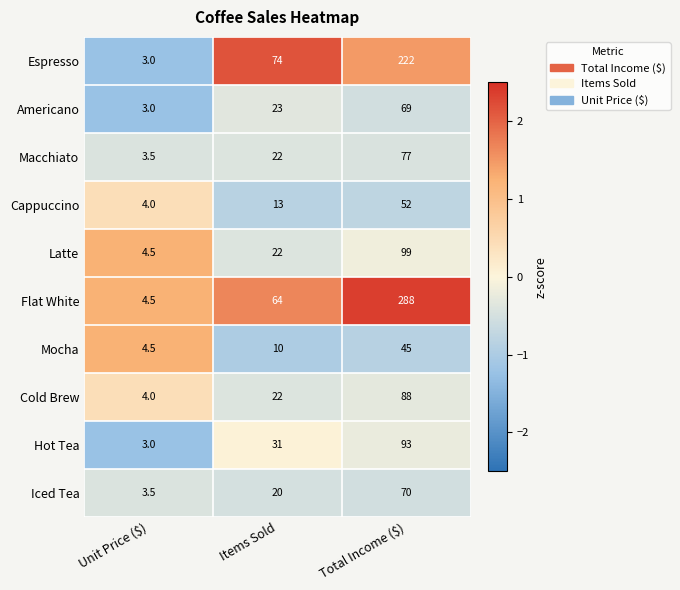

What is the sum of the Espresso values at Total Income ($) and Items Sold?

296.0